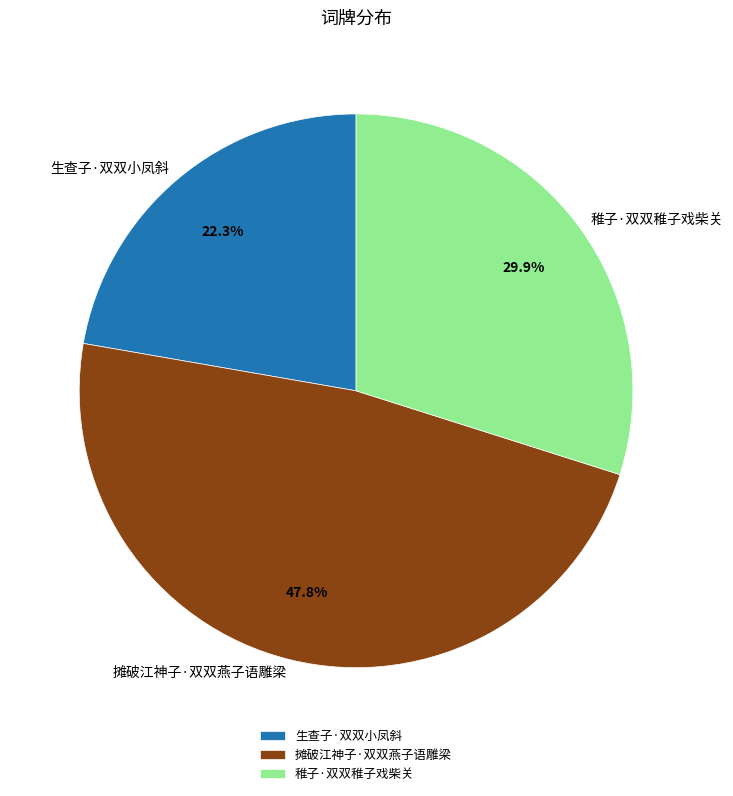

Which has a higher value, 稚子·双双稚子戏柴关 or 摊破江神子·双双燕子语雕梁?

摊破江神子·双双燕子语雕梁